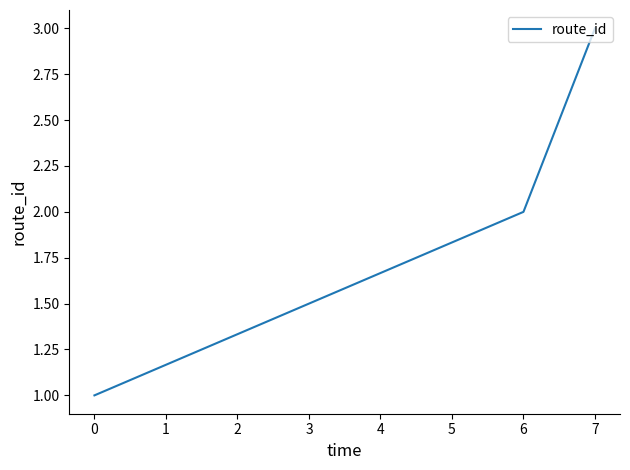

What is the sum of all values?

6